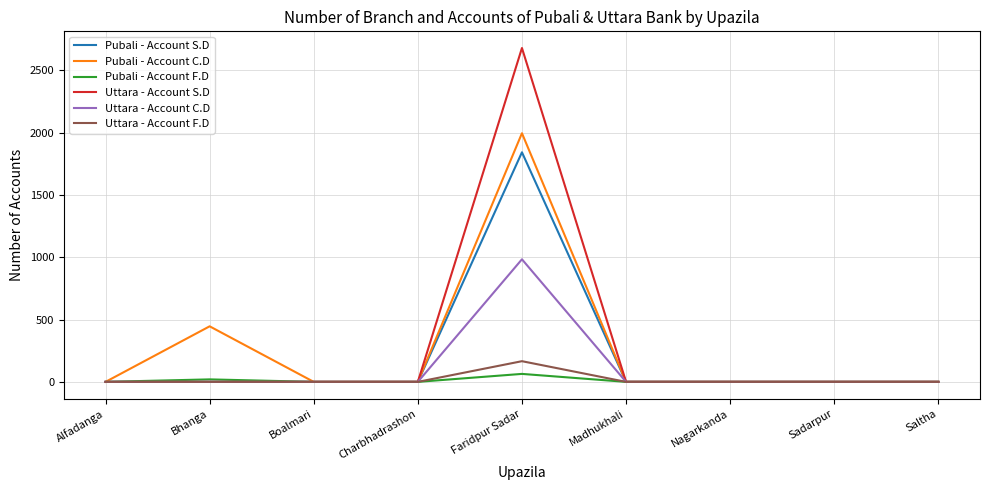

True or false: Pubali - Account S.D has a value of 0 at Sadarpur.

True